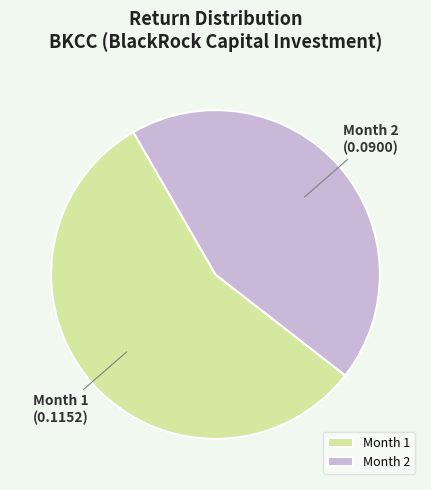

The Month 1 slice represents 56% of the pie. True or false?

True